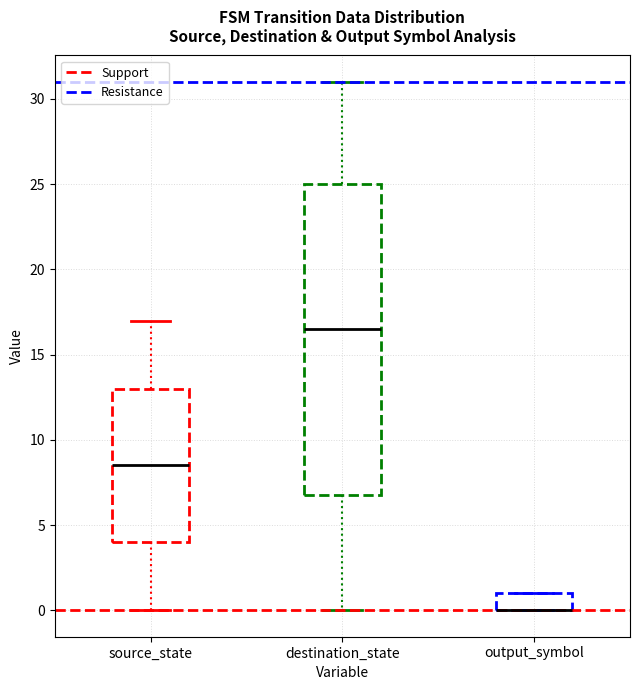

Comparing the boxes themselves (not the whiskers), which one is the tallest?

destination_state